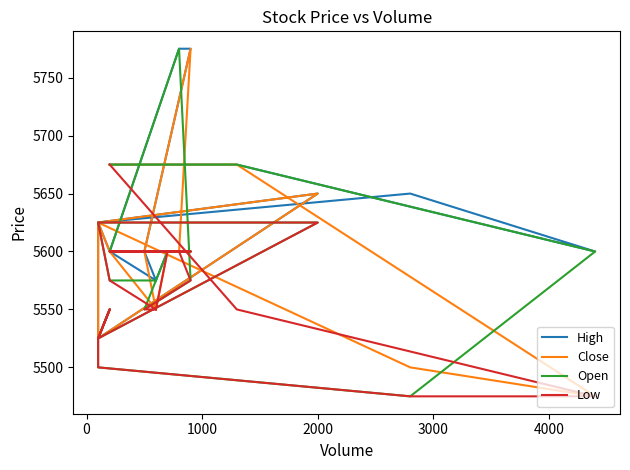

True or false: Low has more than 1 points higher than both neighbors.

False